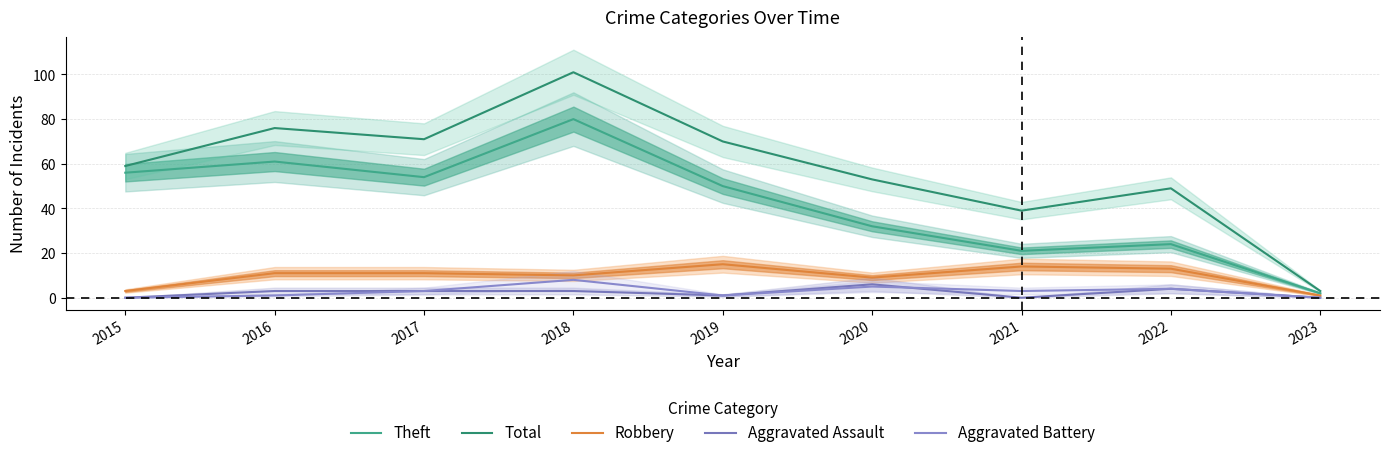

Reading right to left, what are all the values shown in this chart?

Theft: 2	24	21	32	50	80	54	61	56
Total: 3	49	39	53	70	101	71	76	59
Robbery: 1	13	14	9	15	10	11	11	3
Aggravated Assault: 0	4	0	6	1	3	3	3	0
Aggravated Battery: 0	4	3	5	1	8	3	1	0